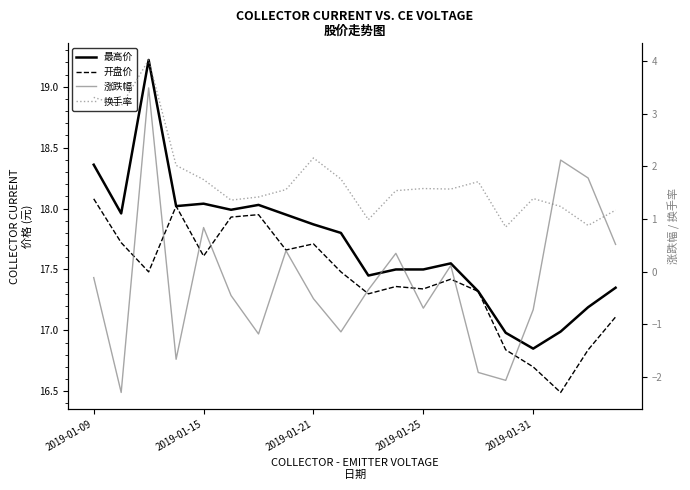

What is the value of the 最高价 point at the 10th from the left?

17.8